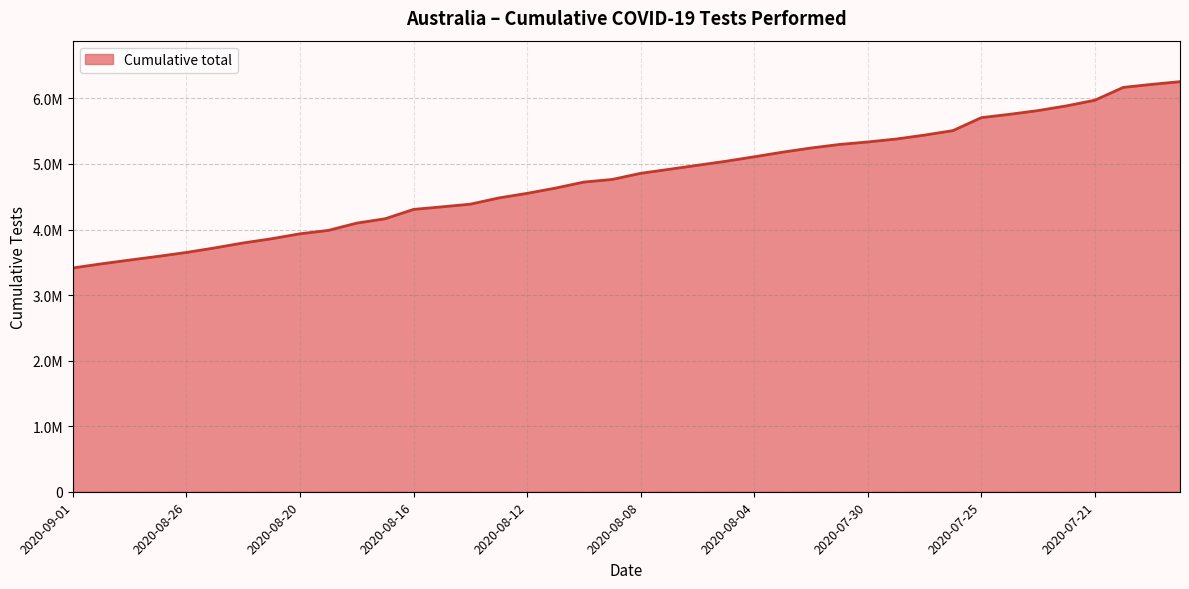

Does the chart have visible grid lines?

Yes